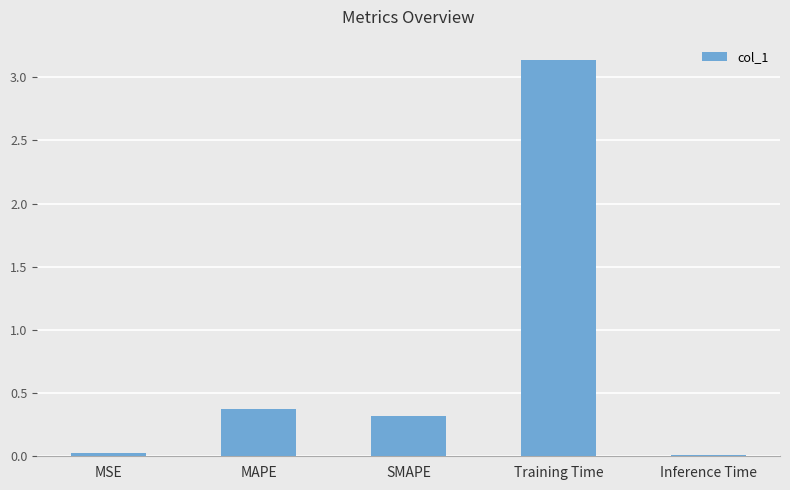

Are the bars grouped side by side (vs. stacked)?

No